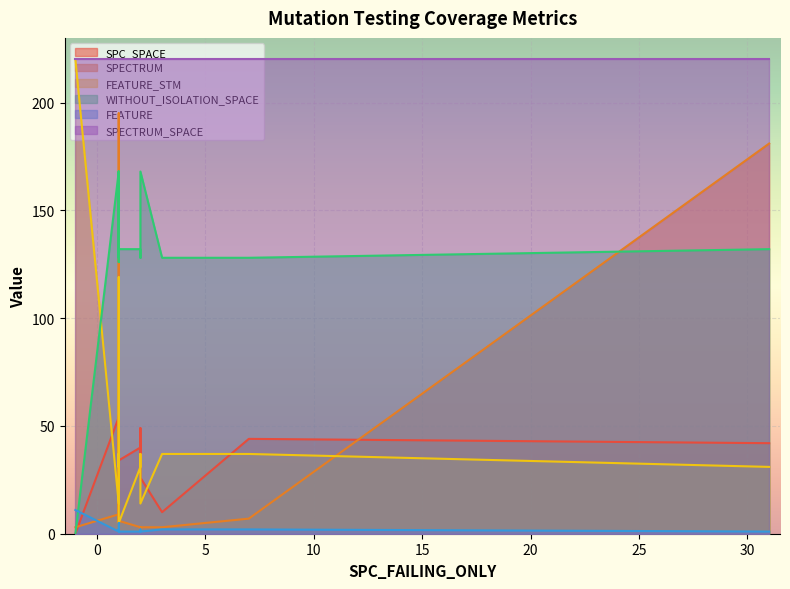

Which series ends up on top after the final intersection of SPECTRUM and FEATURE_STM?

SPECTRUM